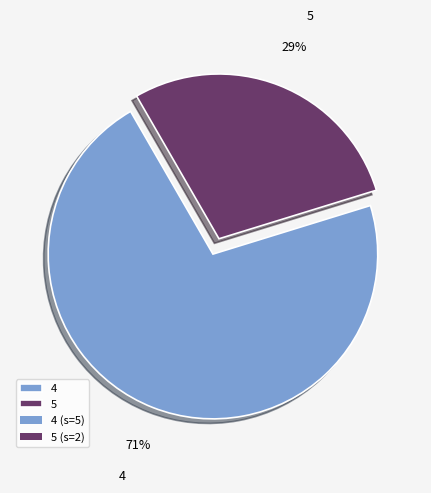

What percentage is the 4 slice, to the nearest percent?

71%